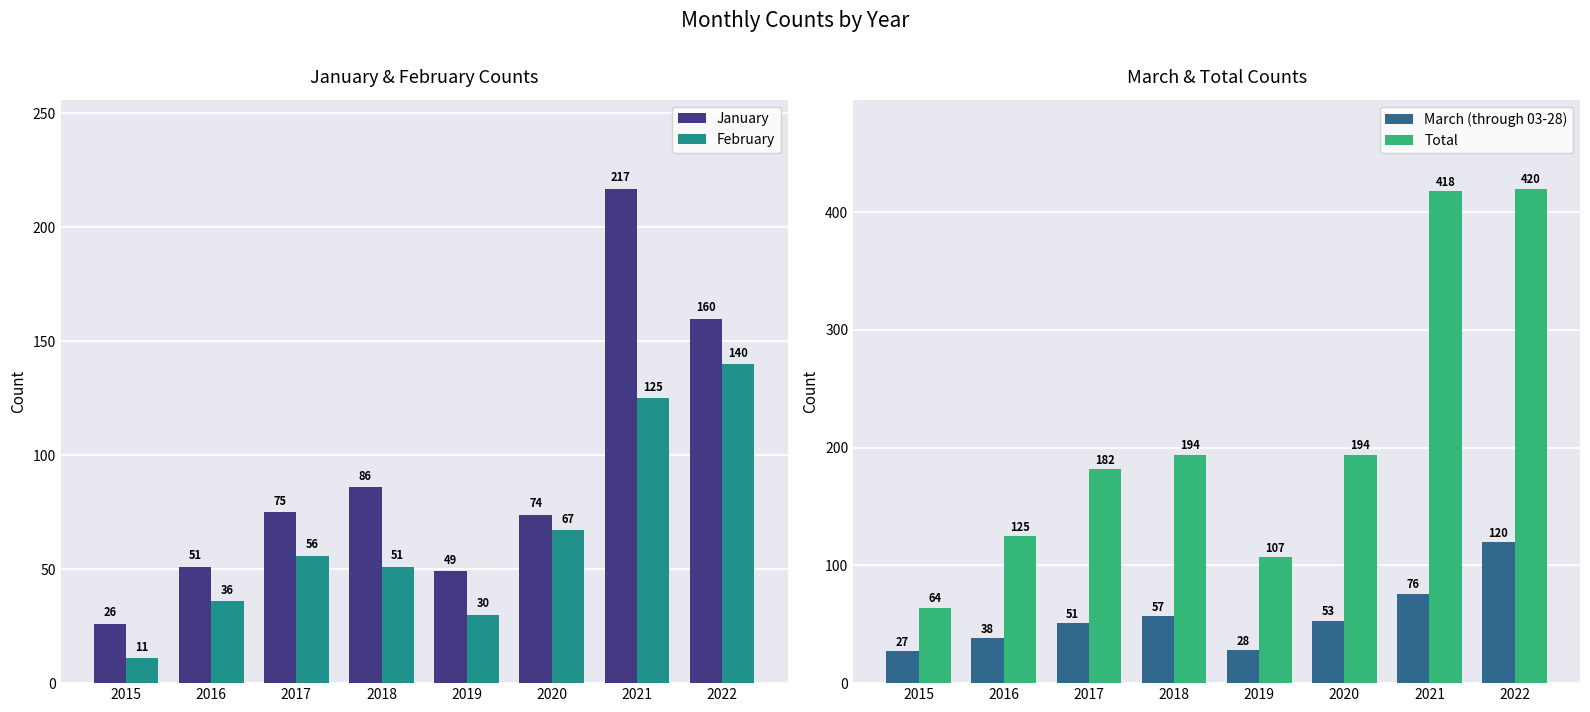

Between 2017 and 2019, which is larger?

2017